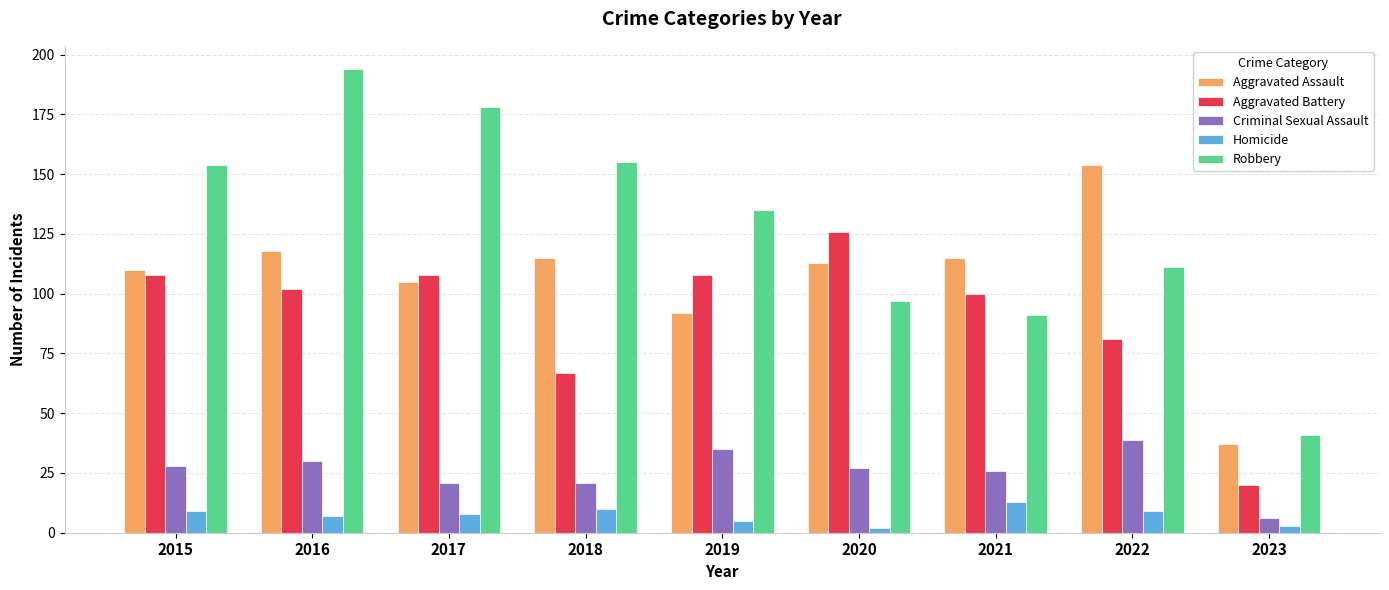

Is it true that Homicide equals 7 at 2016?

True